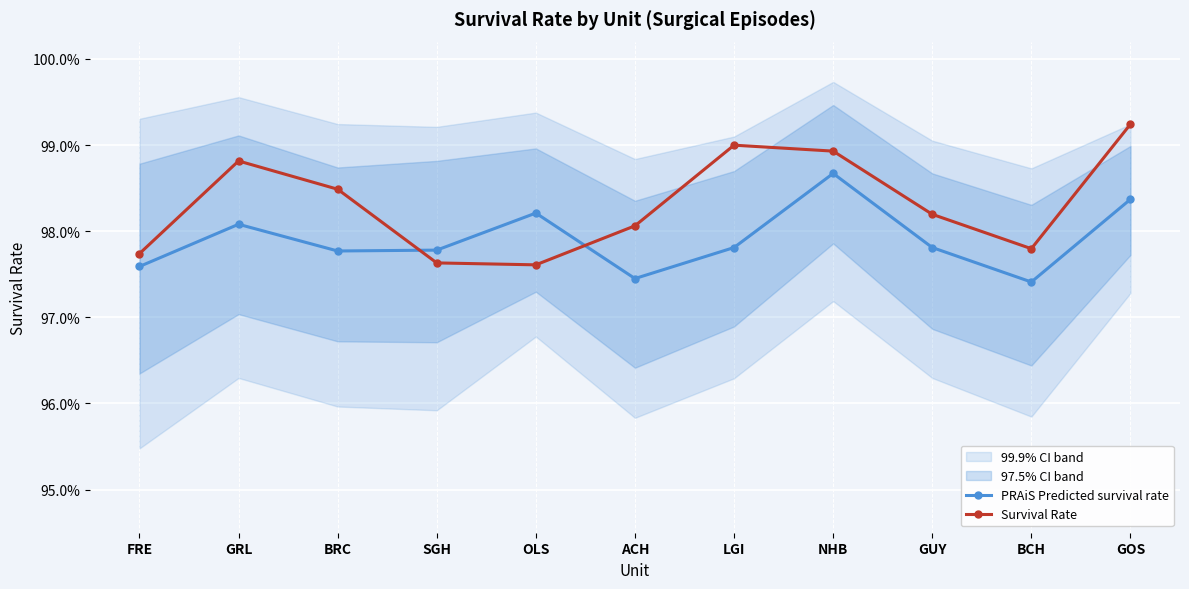

Which series has the largest total across all categories?

Survival Rate